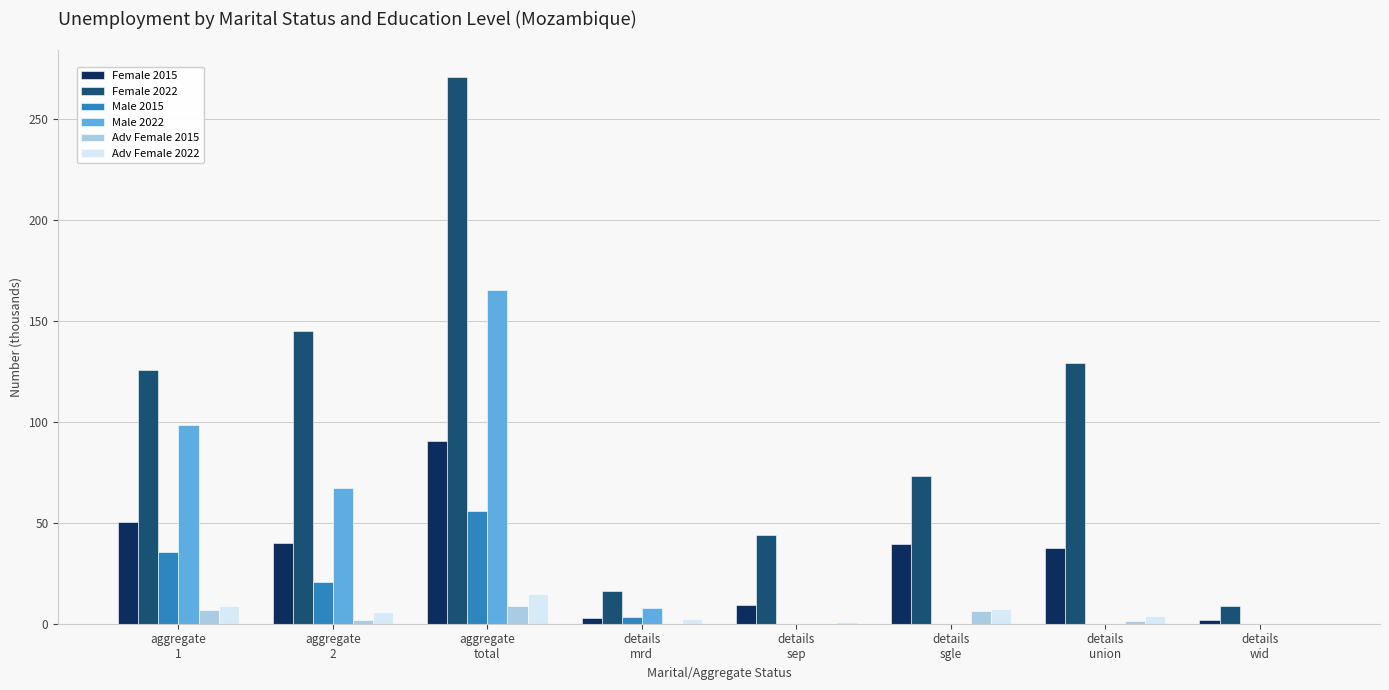

What is the maximum value shown in the chart?

270.8